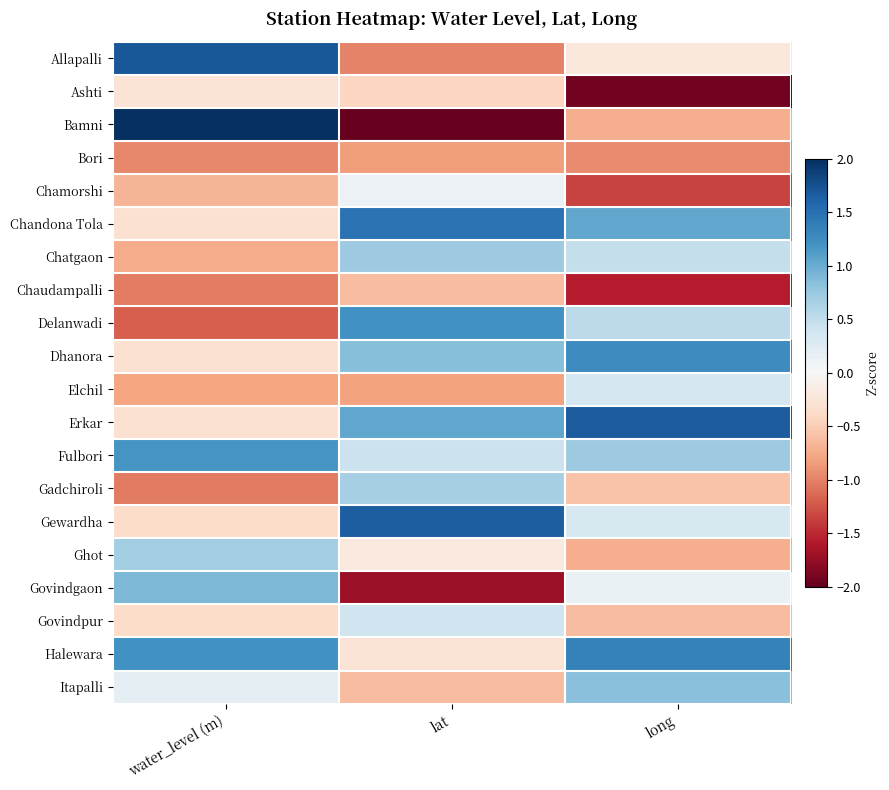

At which category is the sum across all series the highest?

lat